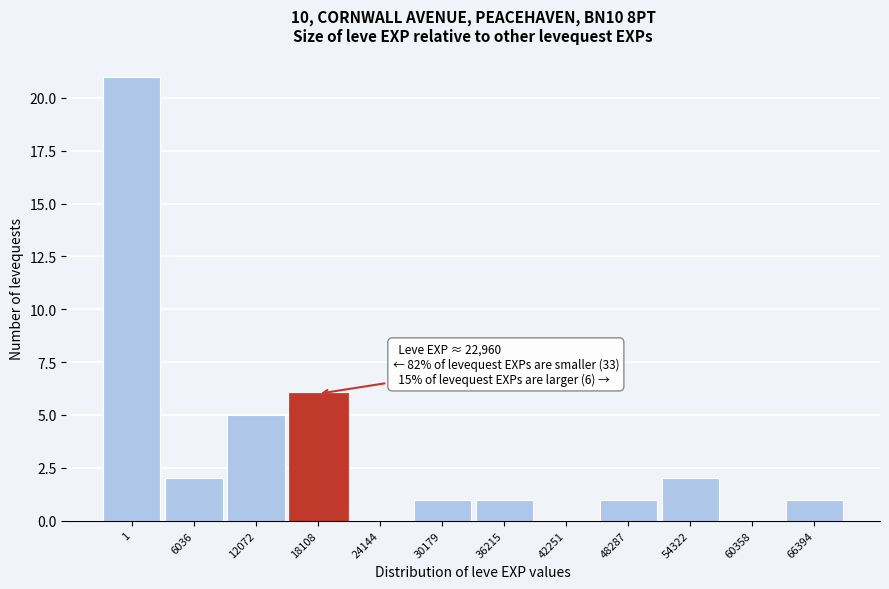

Reading left to right, what are all the values shown in this chart?

1=21	6036=2	12072=5	18108=6	24144=0	30179=1	36215=1	42251=0	48287=1	54322=2	60358=0	66394=1